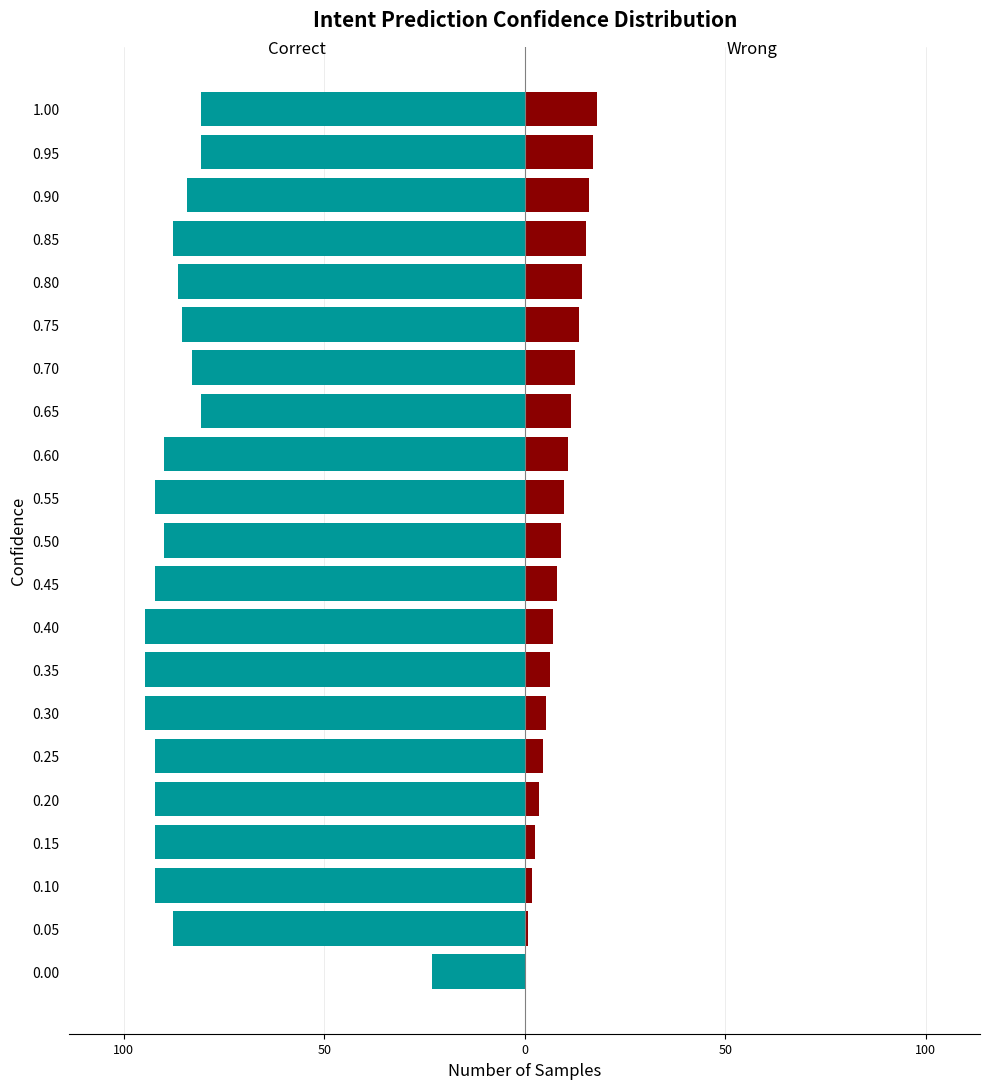

How many positive values does the Wrong series have?

20